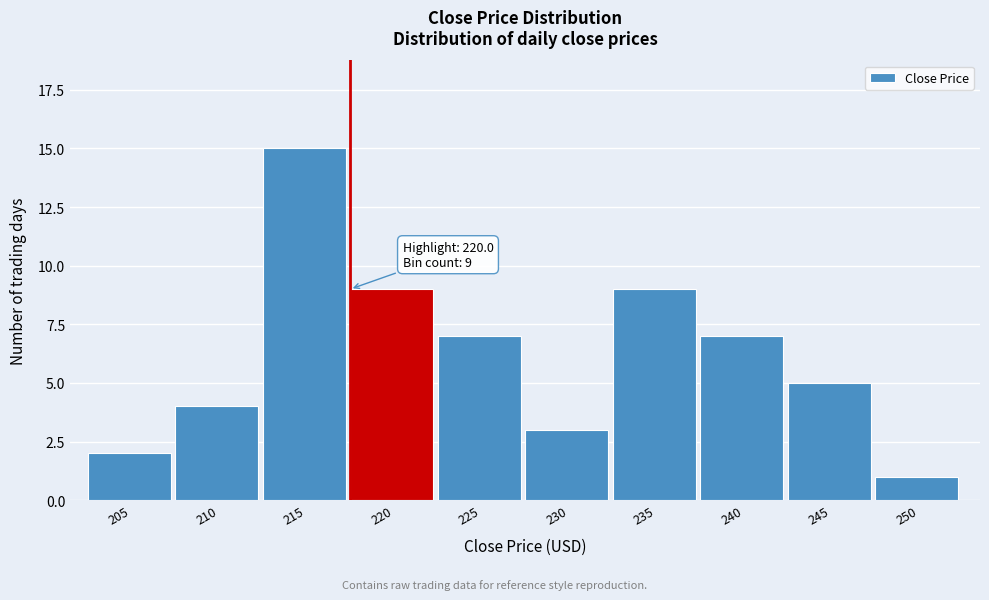

Reading left to right, list all the values displayed in this chart.

2	4	15	9	7	3	9	7	5	1